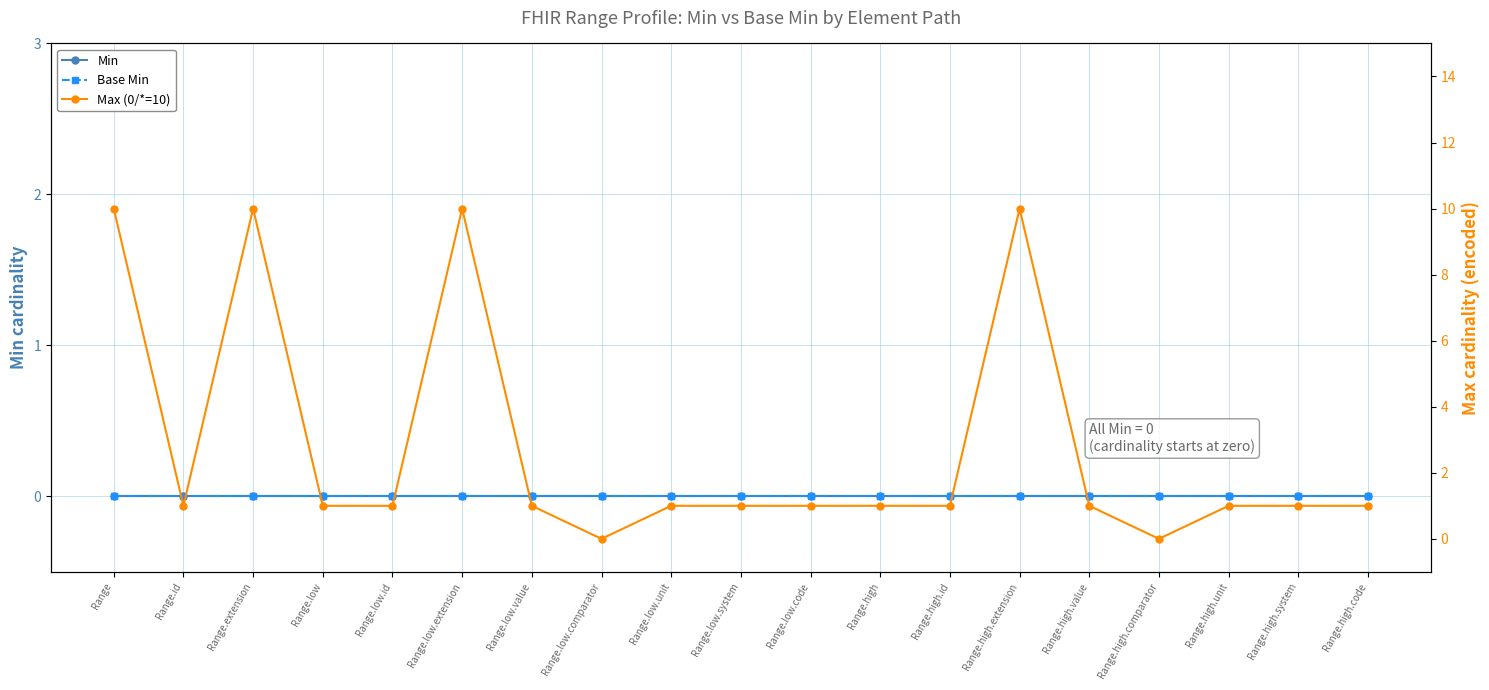

Which series has the largest total across all categories?

Max (0/*=10)